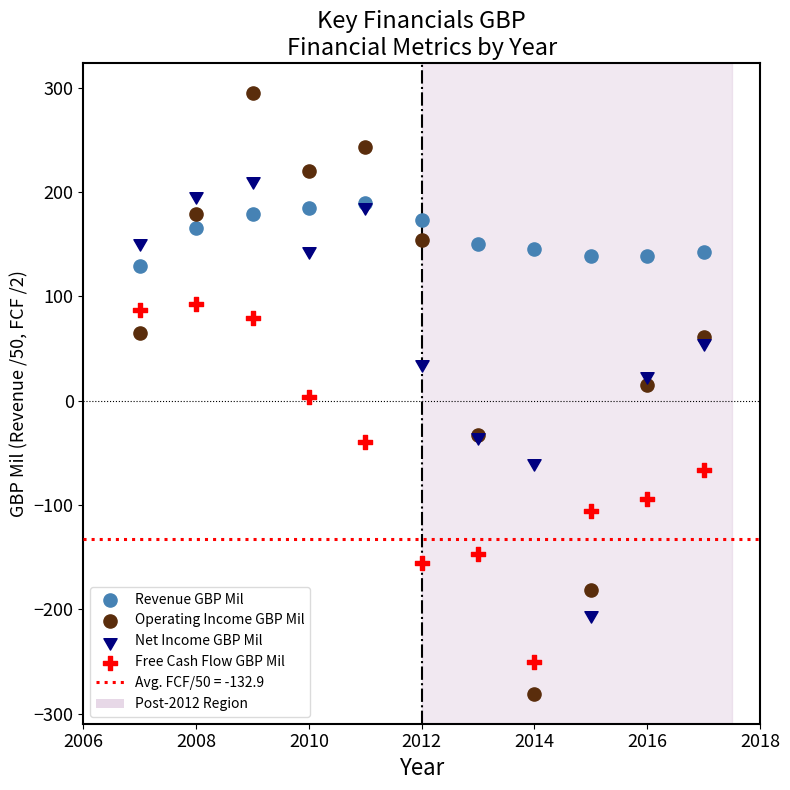

Which series contains the highest Y value?

Operating Income GBP Mil